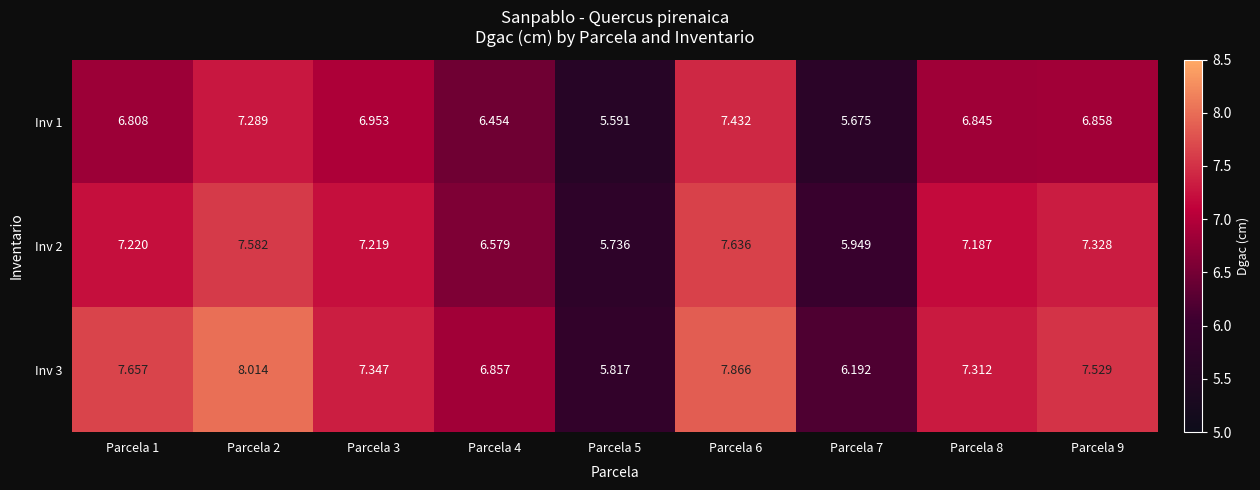

What is the difference between the highest and lowest values at Parcela 3?

0.4